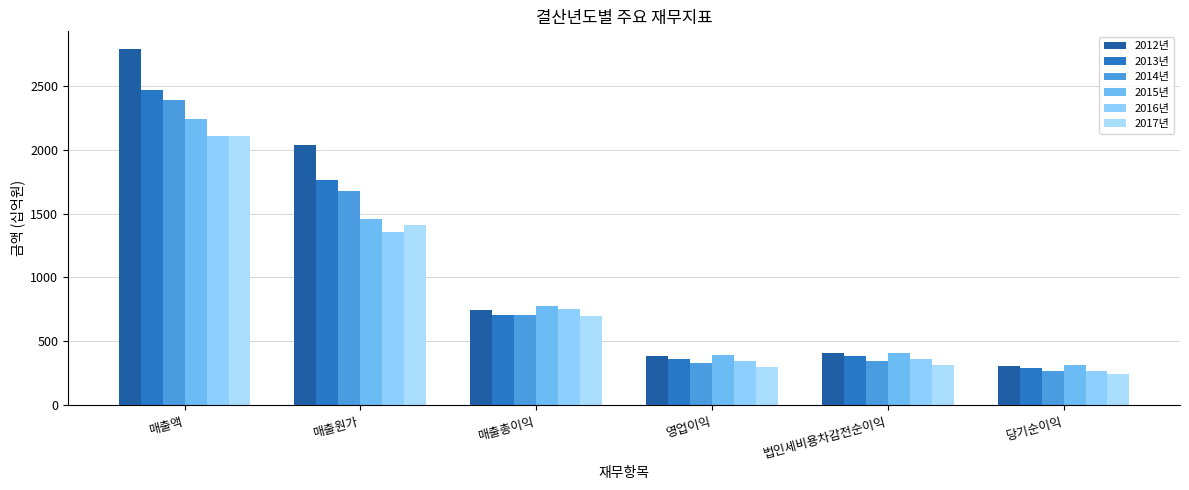

Does the chart contain any negative values?

No